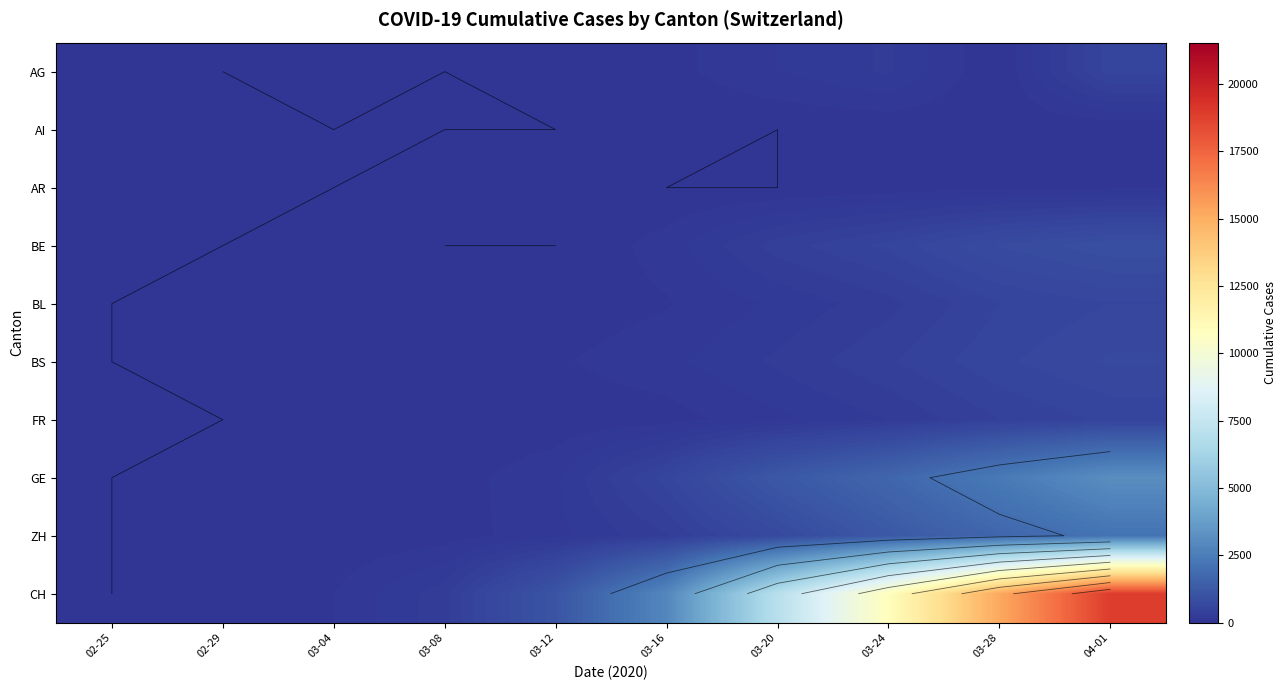

What is the maximum value shown in the chart?

18908